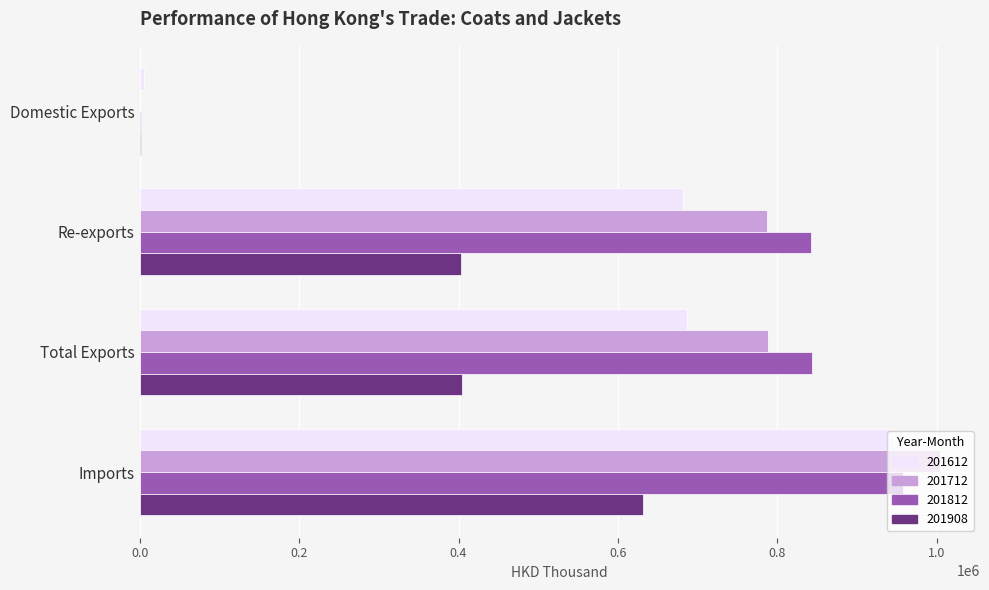

What is the sum of the 201612 values at Imports and Total Exports?

1631803.9